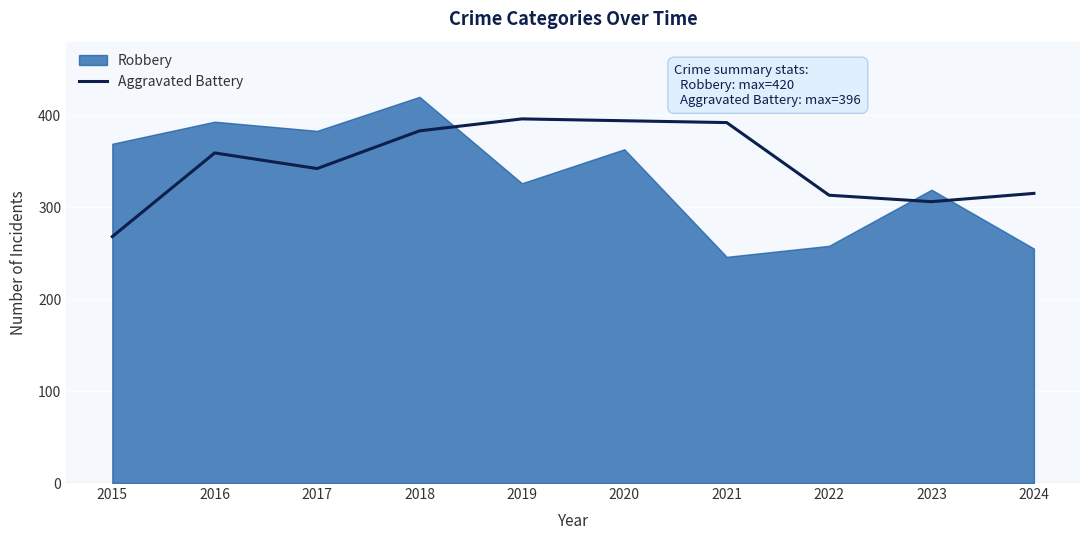

What is the difference between the values at 2022 and 2018?

70